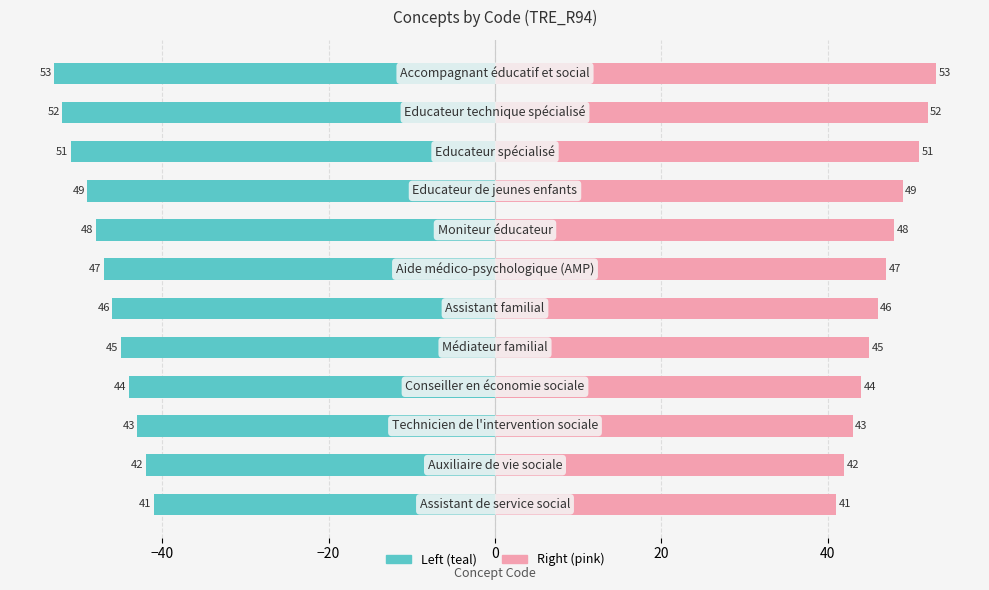

Reading right to left, list all the values displayed in this chart.

Code (left): -53	-52	-51	-49	-48	-47	-46	-45	-44	-43	-42	-41
Code (right): 53	52	51	49	48	47	46	45	44	43	42	41